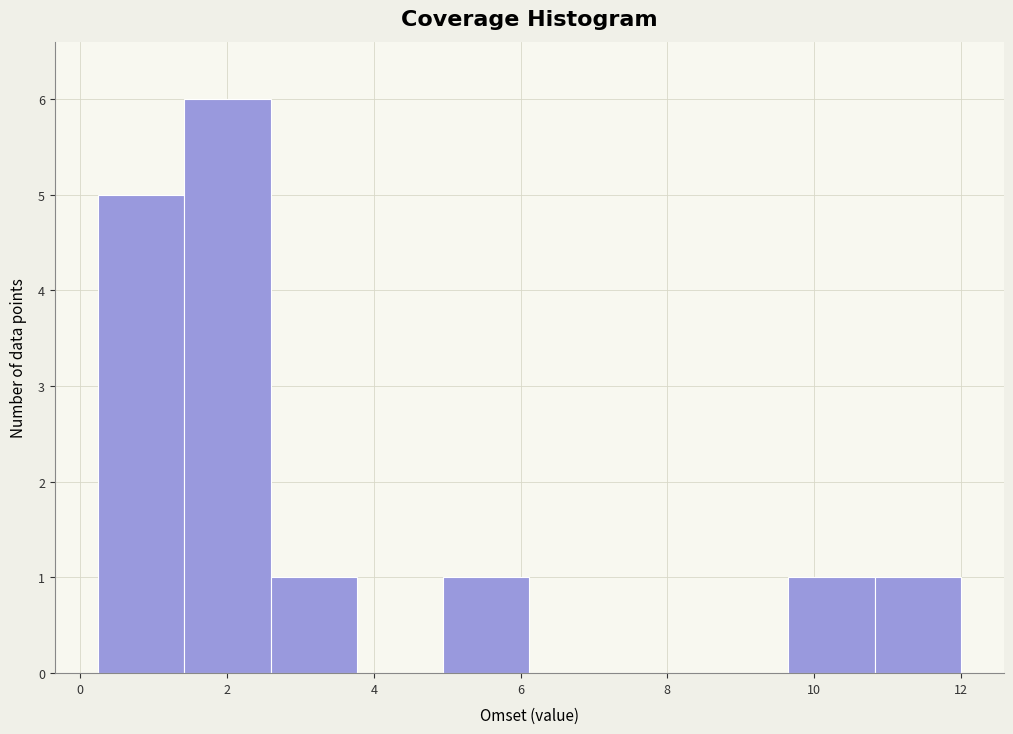

Reading left to right, transcribe this chart: for each bar, give the range it covers on the x-axis and its height. Neither the bar edges nor the heights are printed on the chart, so give them approximately, as read against the axes.

0.2 to 1.4: 5
1.4 to 2.6: 6
2.6 to 3.8: 1
3.8 to 5.0: 0
5.0 to 6.2: 1
6.2 to 7.2: 0
7.2 to 8.4: 0
8.4 to 9.6: 0
9.6 to 10.8: 1
10.8 to 12.0: 1